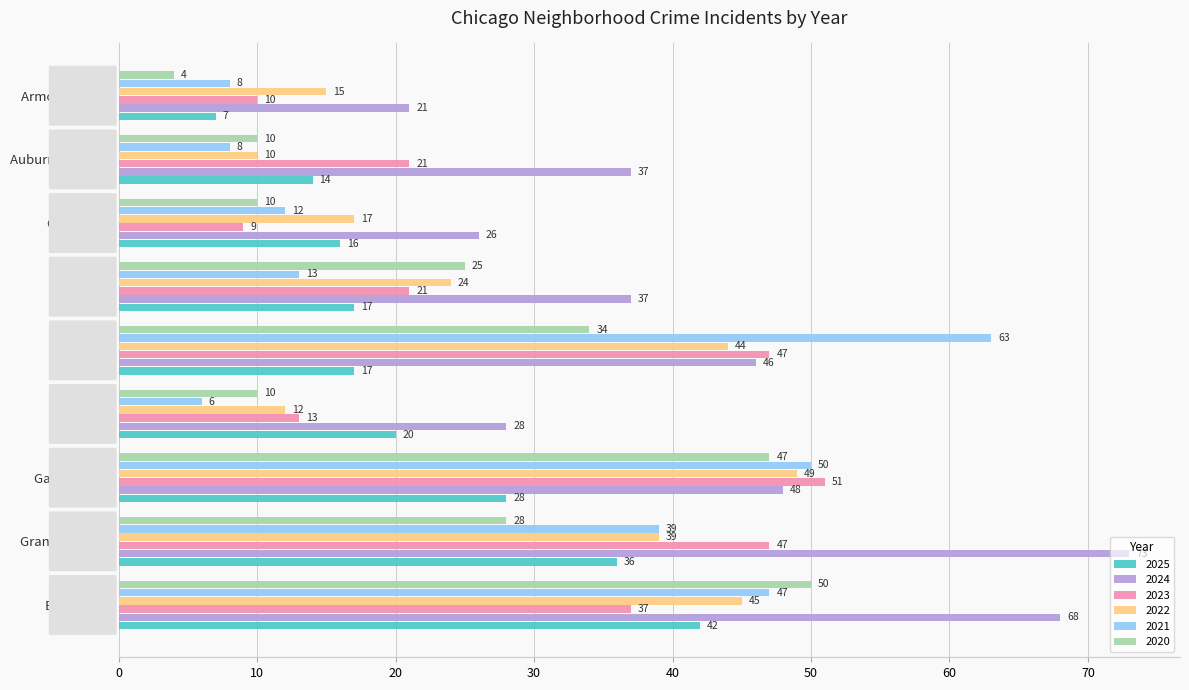

List the series in order of their peak value, lowest first.

2025, 2022, 2020, 2023, 2021, 2024